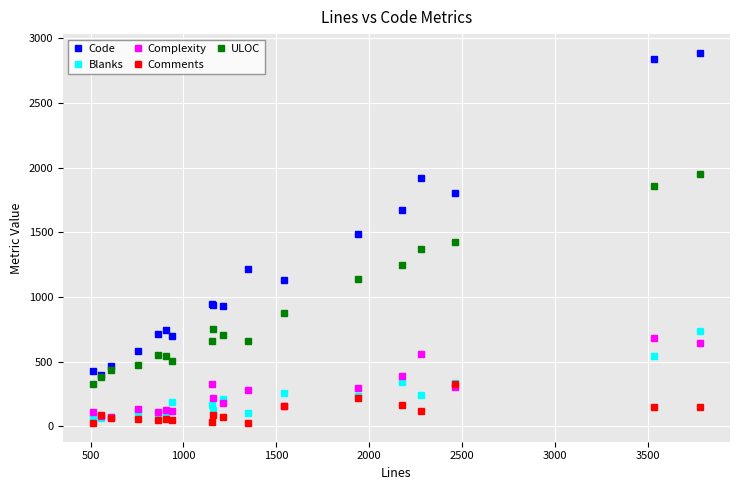

What is the highest value of the Complexity series?

685